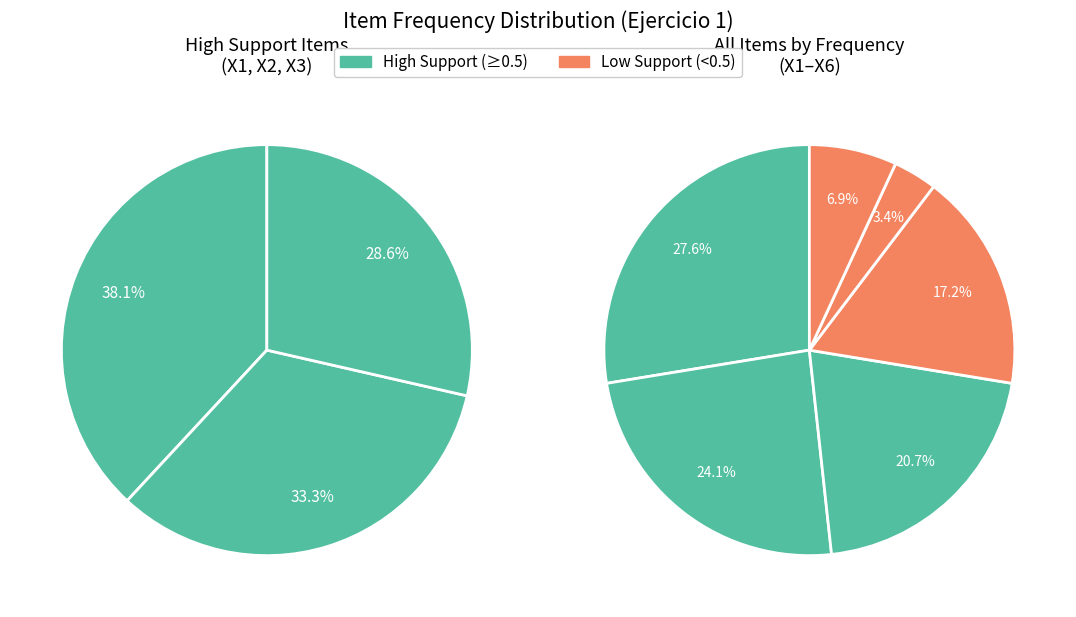

What is the change in value from X3 to X5?

-5